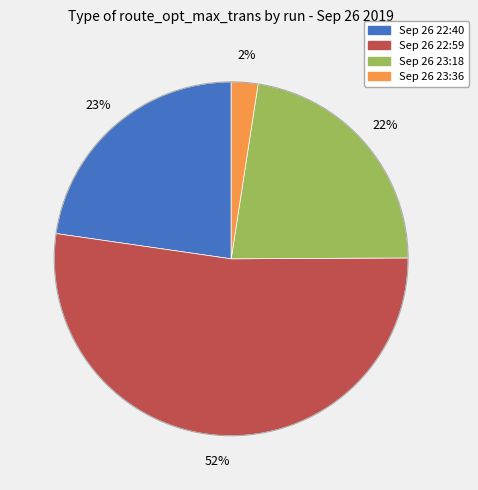

Count the number of slices in the pie.

4